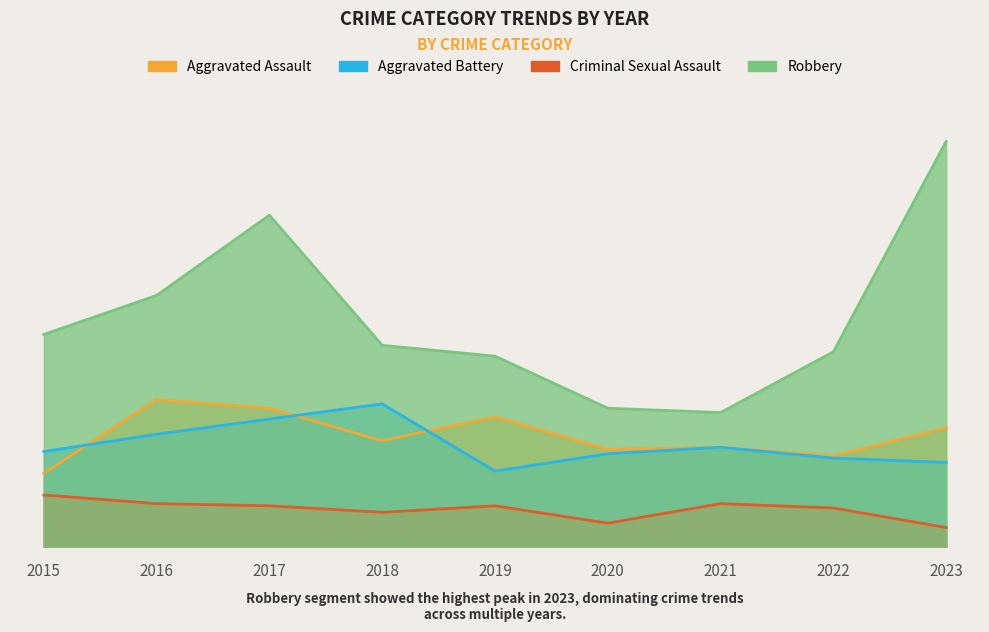

The value of Robbery at 2021 is 62. True or false?

True